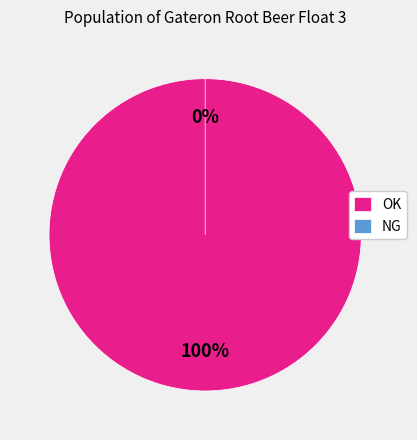

The OK slice represents 90% of the pie. True or false?

False